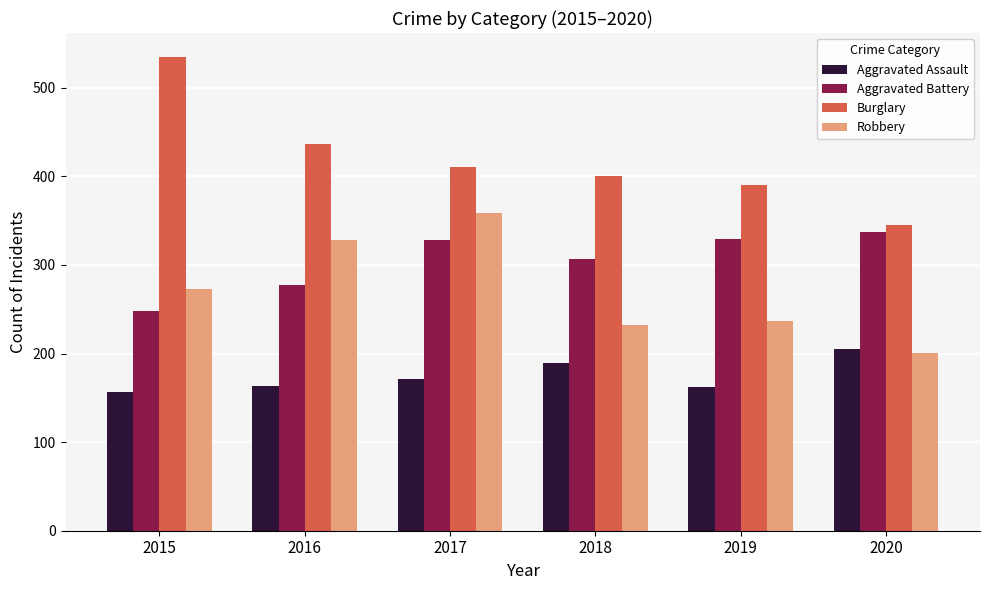

How many series are shown in this chart?

4